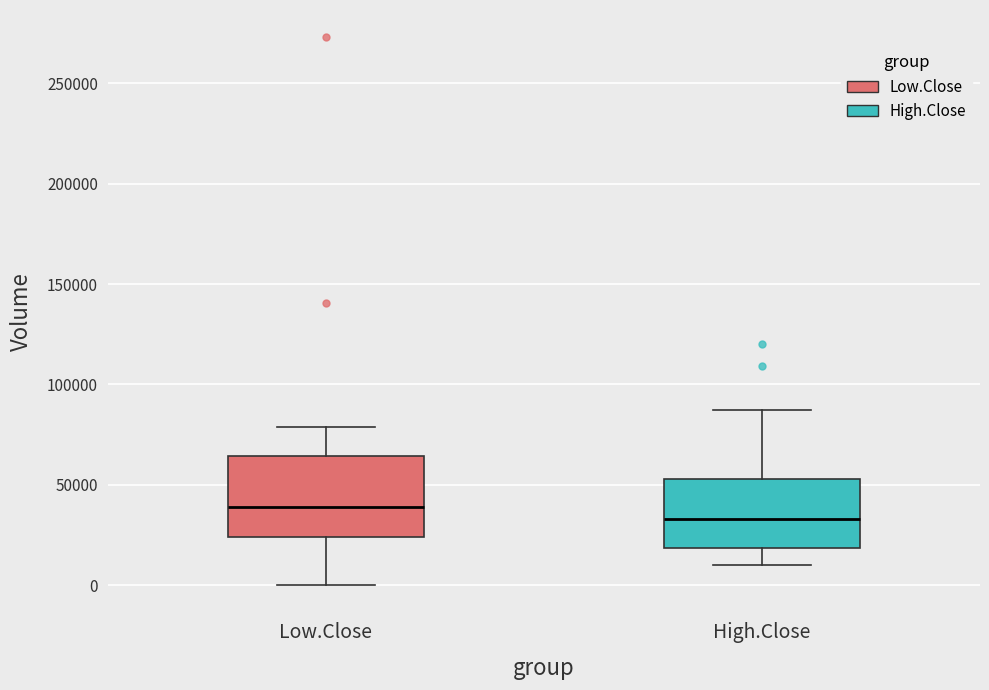

Reading left to right, transcribe this box plot: for each box, give where its median line is, the range the box spans, and where its two whiskers end, as read against the y-axis. The values are not printed on the chart, so give them approximately, as read against the axis.

Low.Close: median 40000, box 25000 to 65000, whiskers 0 to 80000
High.Close: median 35000, box 20000 to 55000, whiskers 10000 to 85000